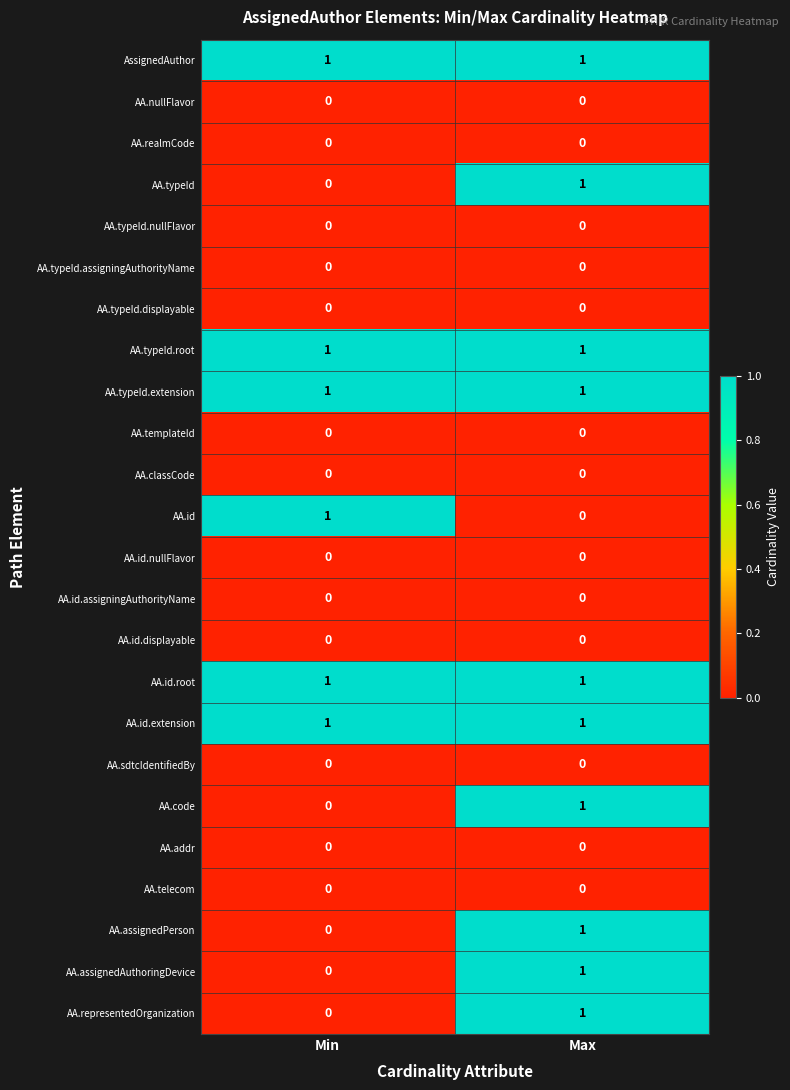

The AA.id.extension series shows 1 at Min. True or false?

True